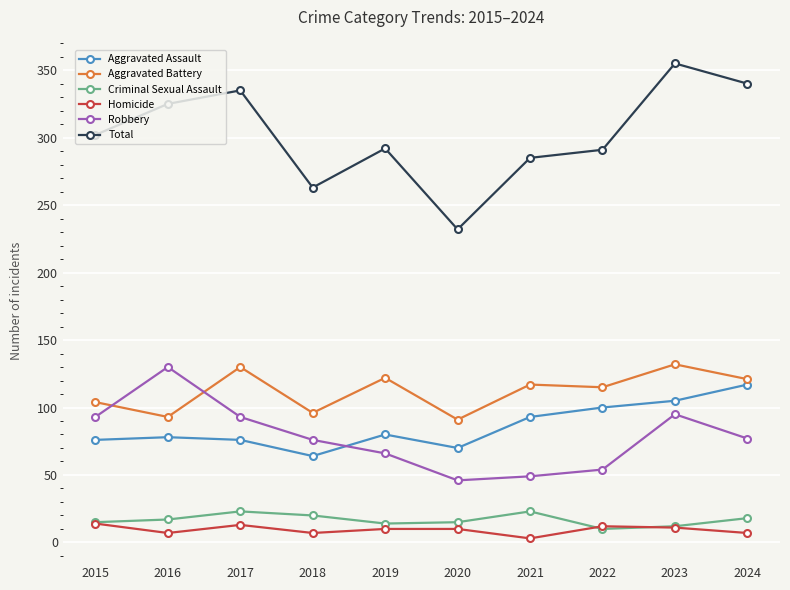

At which category is the sum across all series the highest?

2023